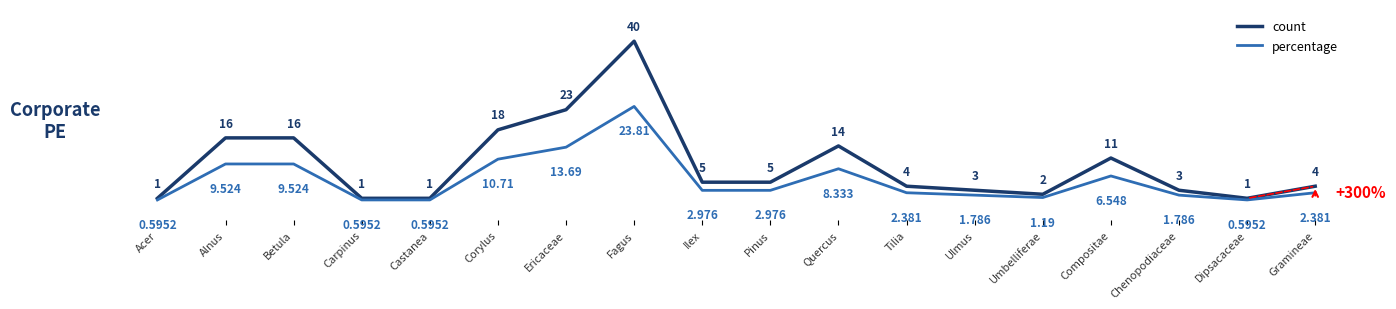

What is the label of the 13th point from the left?

Ulmus